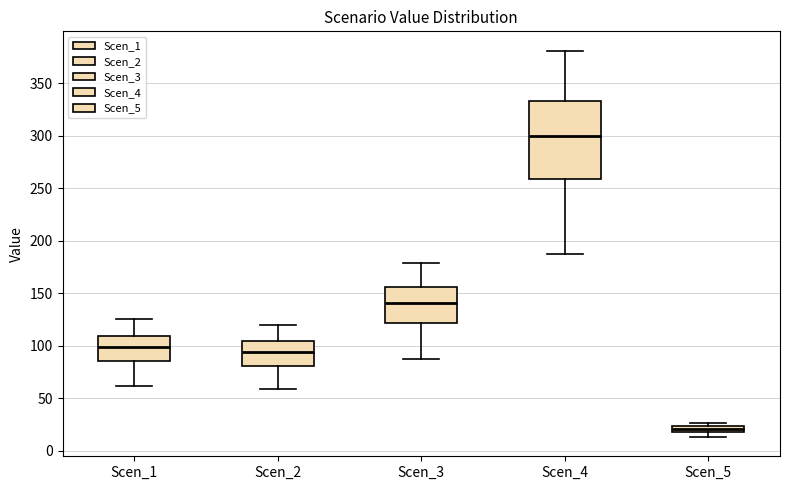

Comparing the boxes themselves (not the whiskers), which one is the tallest?

Scen_4